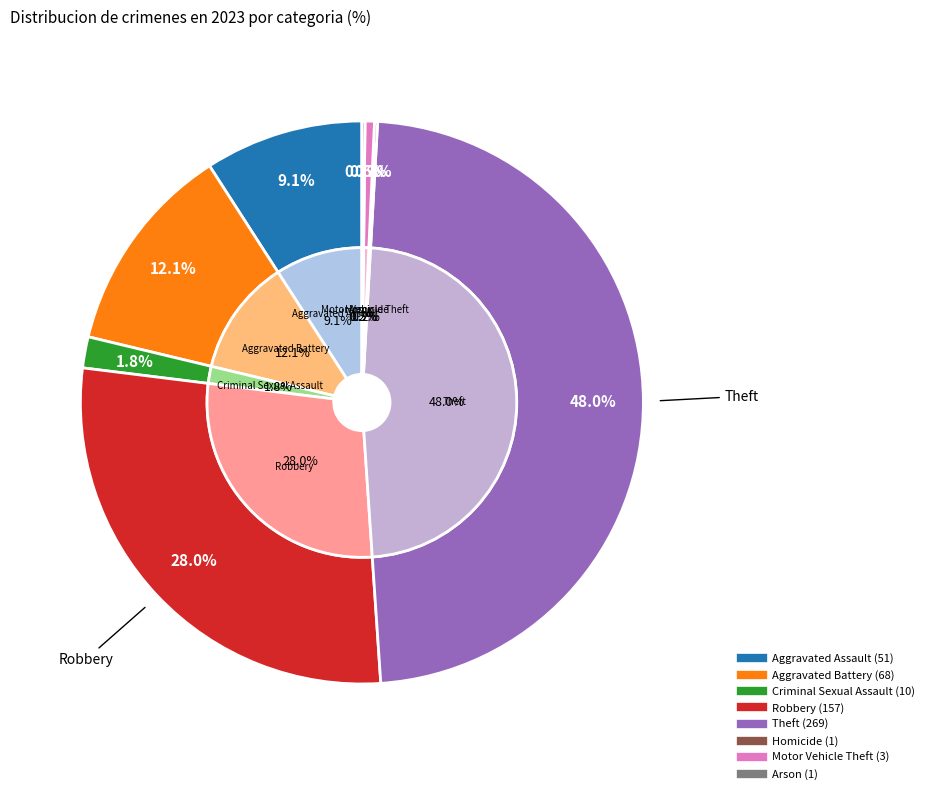

Count the number of slices in the pie.

8